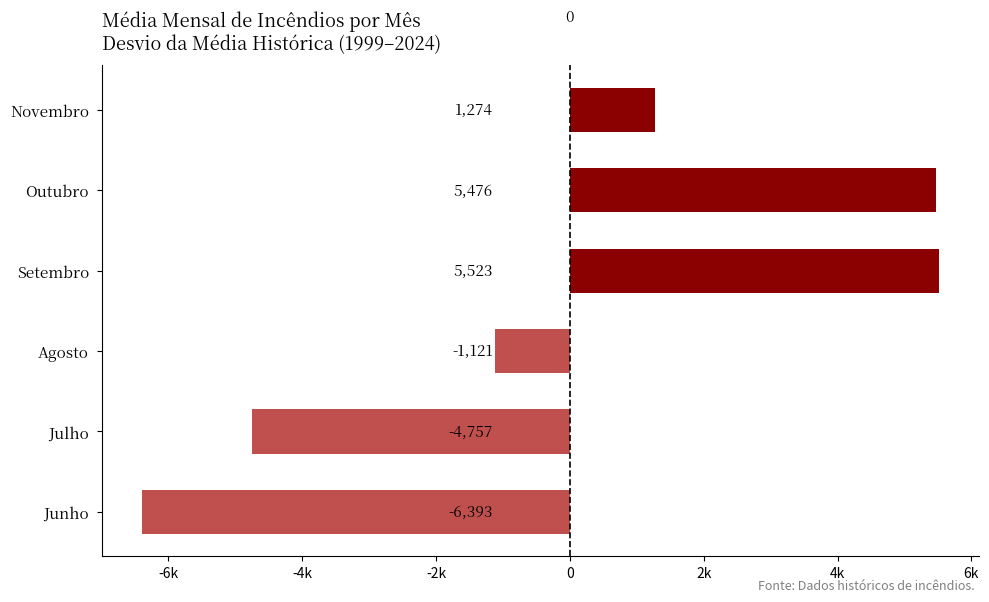

List the labels in order of value, smallest first.

Junho, Julho, Agosto, Novembro, Outubro, Setembro